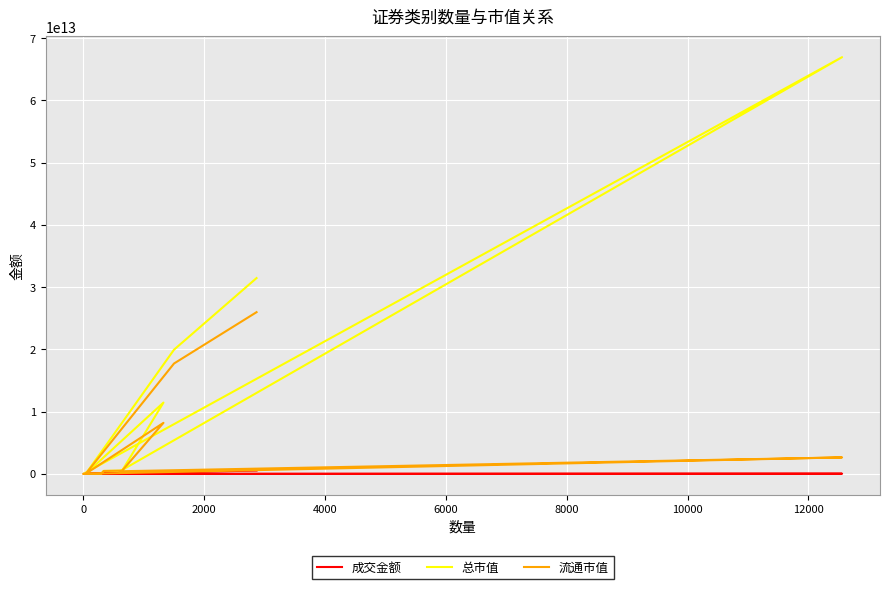

Is this an area chart (filled region under the line)?

No